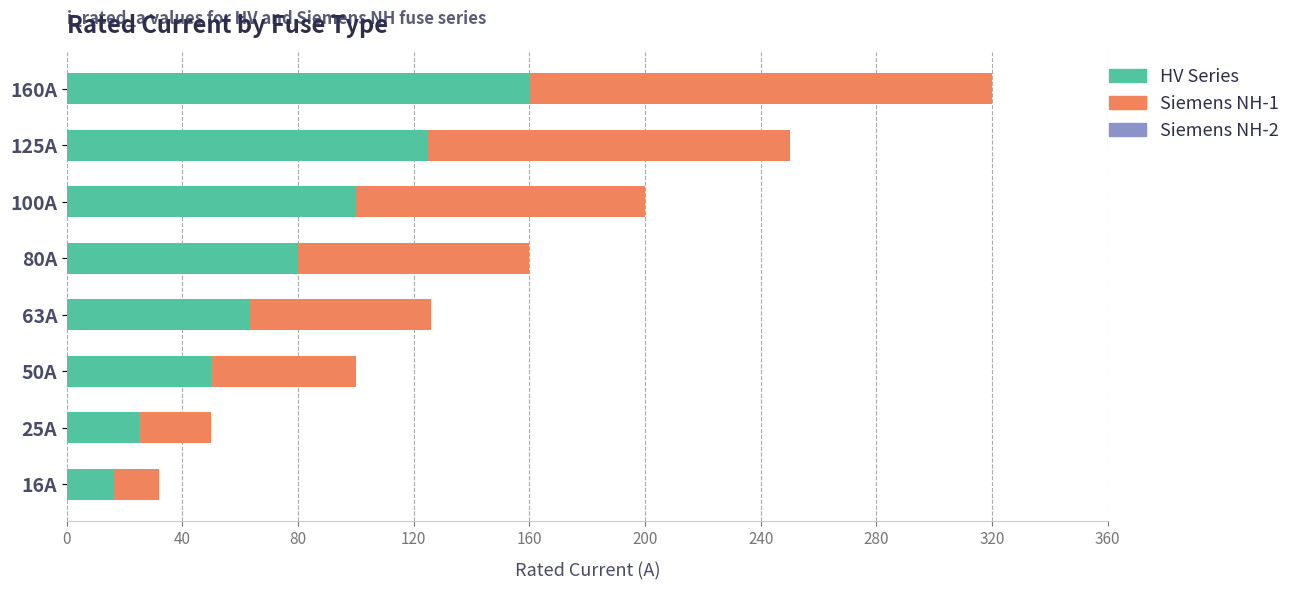

Which category has the highest value in the HV Series series?

160A